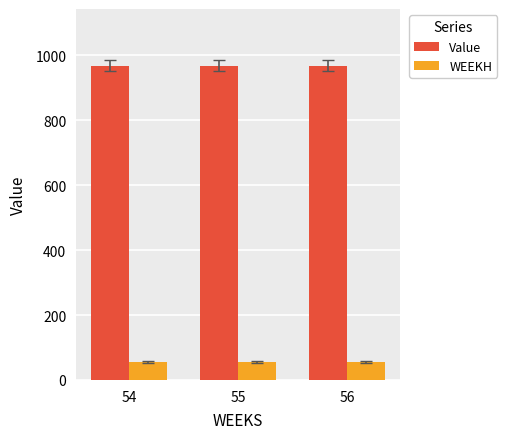

True or false: Value has a value of 968.7 at 56.

True